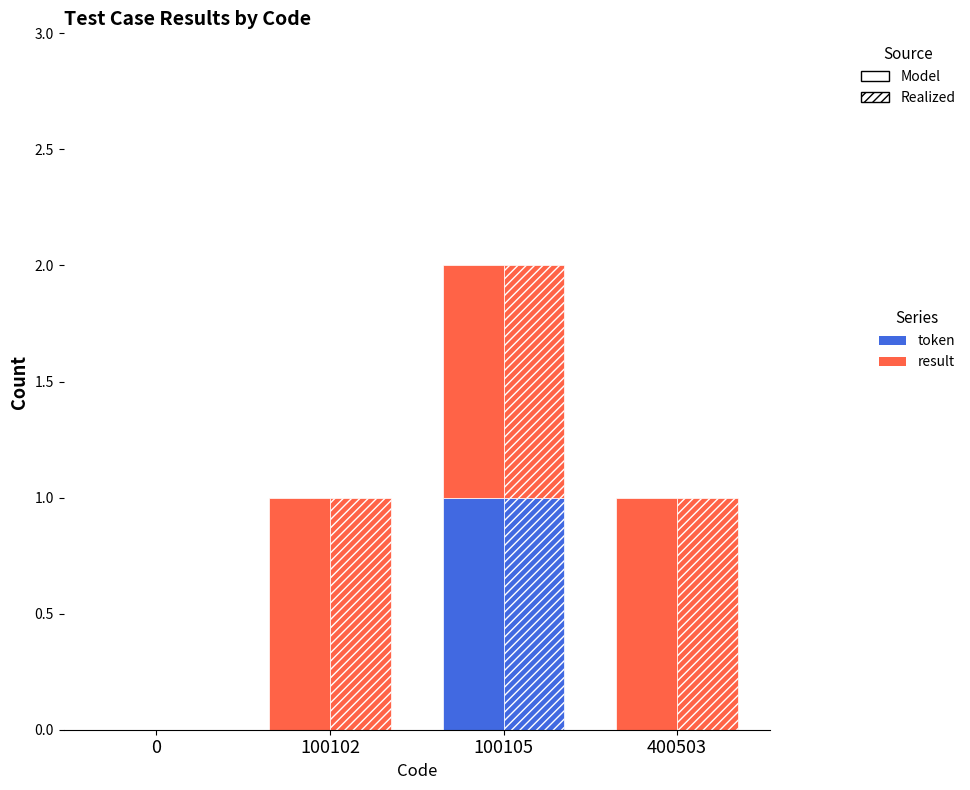

Reading left to right, what are all the values shown in this chart?

token: 0	0	1	0
result: 0	1	1	1